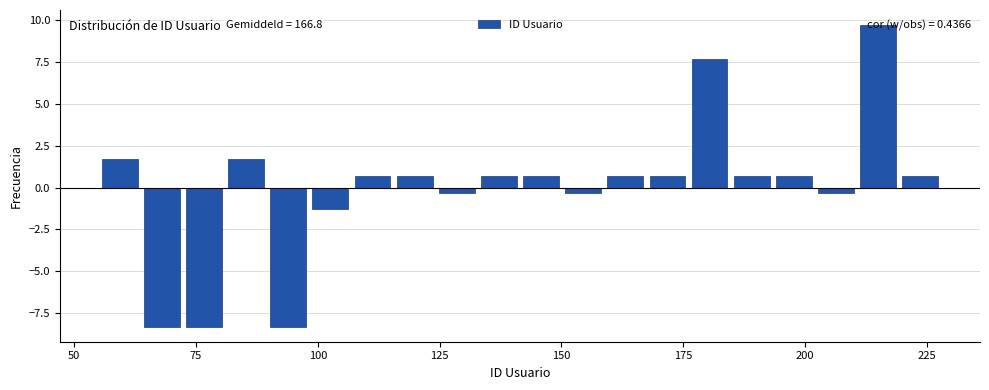

Around what value on the x-axis is the tallest bar? Give the approximate position of its centre, as read against the axis.

215